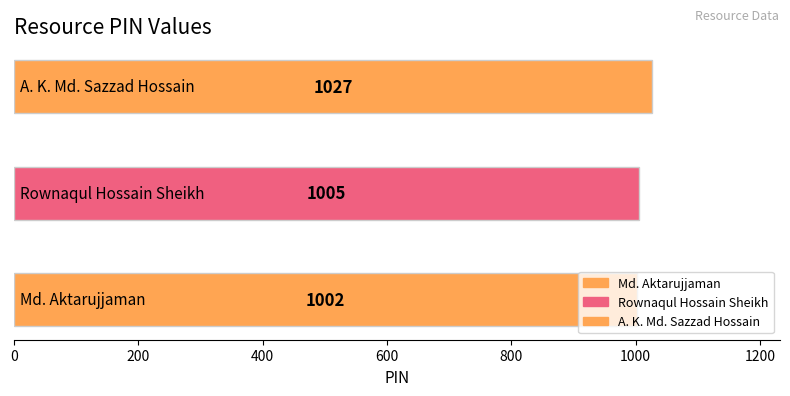

Does the chart contain any negative values?

No